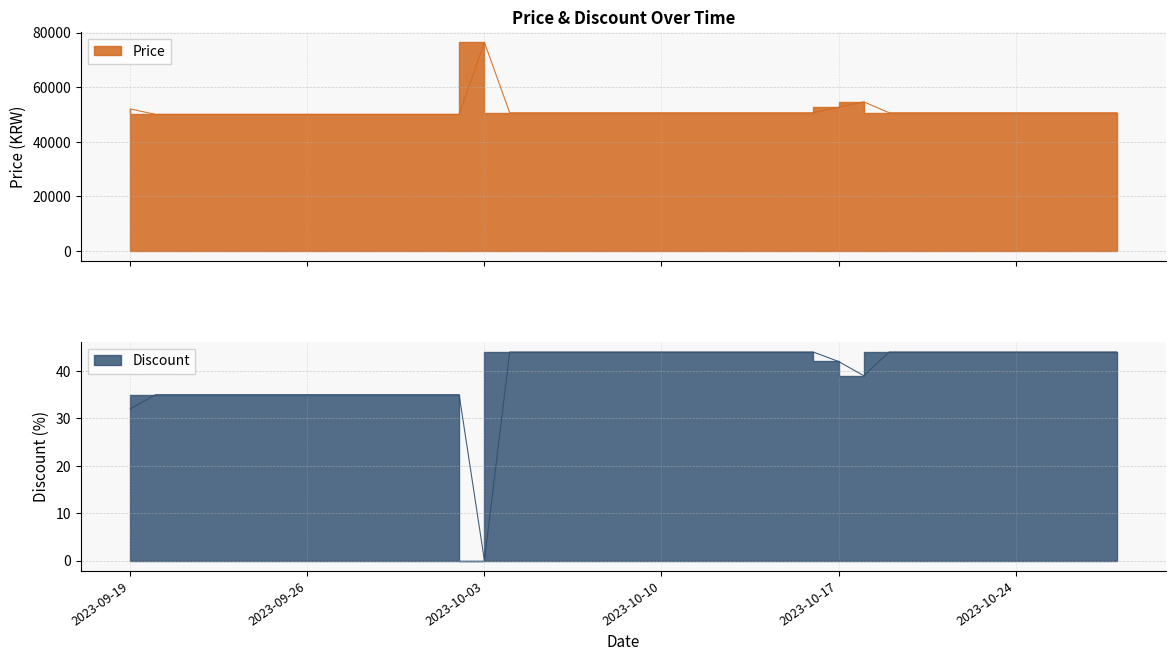

List the labels in order of Discount value, smallest first.

2023-10-03, 2023-09-19, 2023-09-20, 2023-09-21, 2023-09-22, 2023-09-23, 2023-09-24, 2023-09-25, 2023-09-26, 2023-09-27, 2023-09-28, 2023-09-29, 2023-09-30, 2023-10-01, 2023-10-02, 2023-10-18, 2023-10-17, 2023-10-04, 2023-10-05, 2023-10-06, 2023-10-07, 2023-10-08, 2023-10-09, 2023-10-10, 2023-10-11, 2023-10-12, 2023-10-13, 2023-10-14, 2023-10-15, 2023-10-16, 2023-10-19, 2023-10-20, 2023-10-21, 2023-10-22, 2023-10-23, 2023-10-24, 2023-10-25, 2023-10-26, 2023-10-27, 2023-10-28